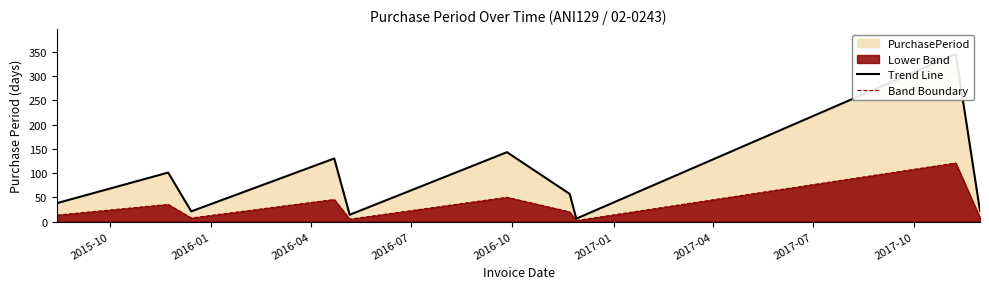

Between 2016-10 and 2017-04, which series saw the biggest shift?

Trend Line